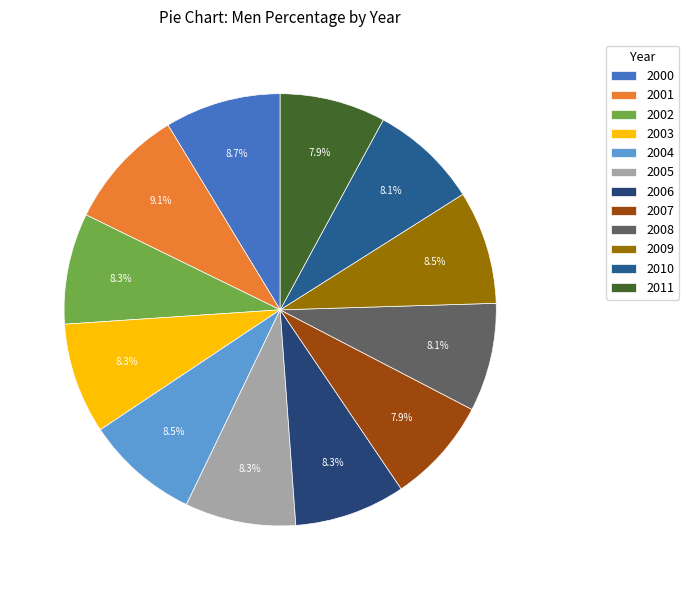

How many segments does this pie chart have?

12